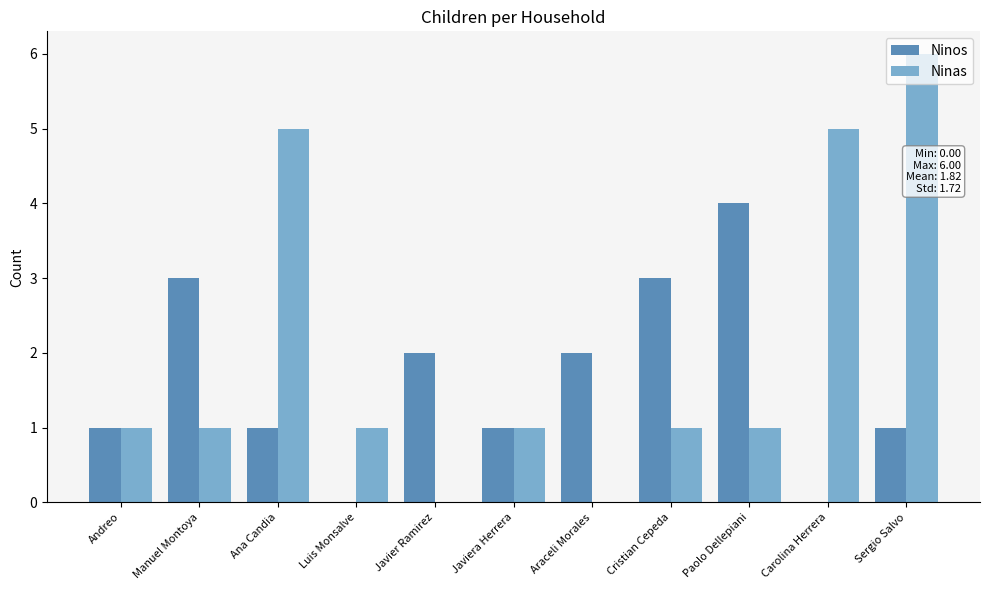

What is the highest value of the Ninas series?

6